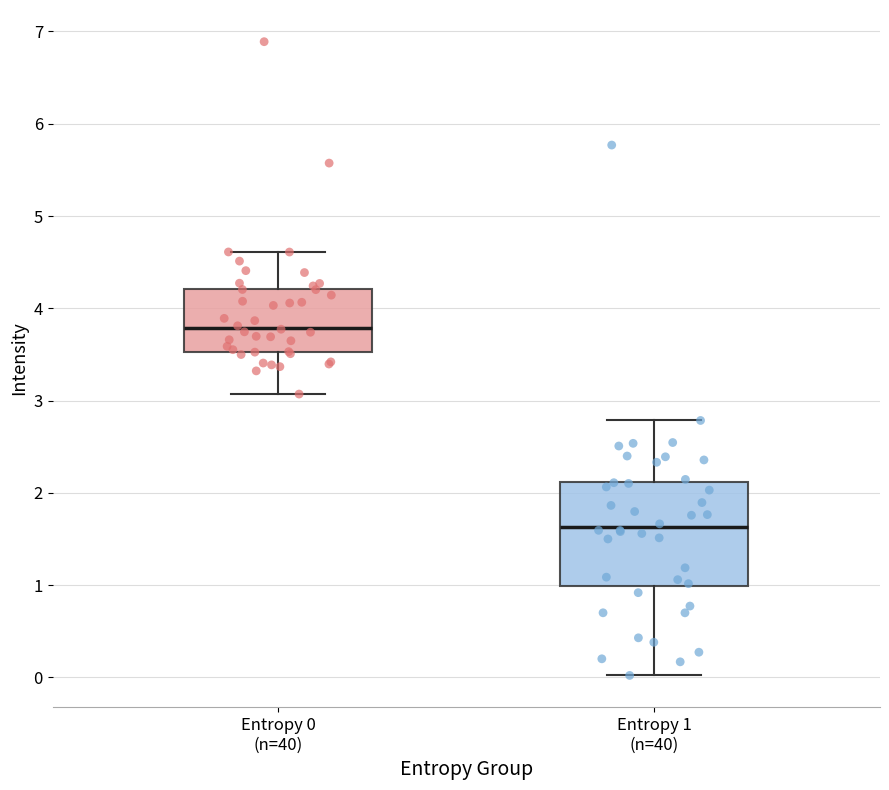

Reading left to right, transcribe this box plot: for each box, give where its median line is, the range the box spans, and where its two whiskers end, as read against the y-axis. The values are not printed on the chart, so give them approximately, as read against the axis.

Entropy 0 (n=40): median 3.8, box 3.5 to 4.2, whiskers 3.1 to 4.6
Entropy 1 (n=40): median 1.6, box 1.0 to 2.1, whiskers 0.0 to 2.8